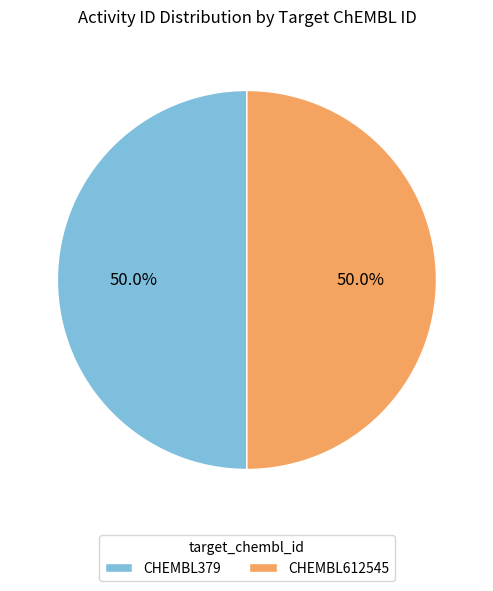

To the nearest percent, what is the combined percentage of CHEMBL379 and CHEMBL612545?

100%